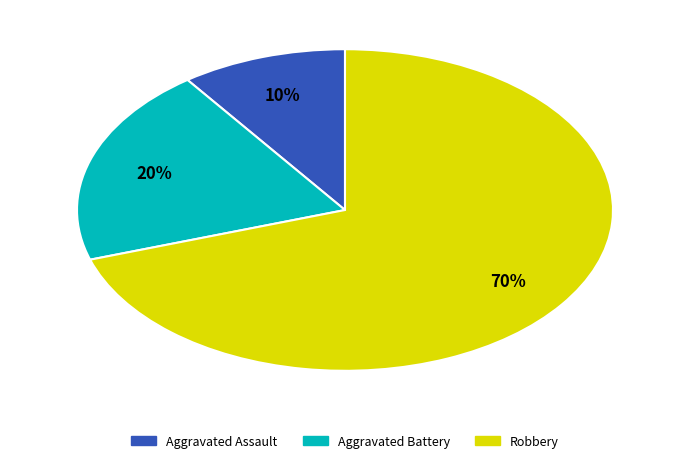

Is it true that Aggravated Battery is 34% of the pie?

False